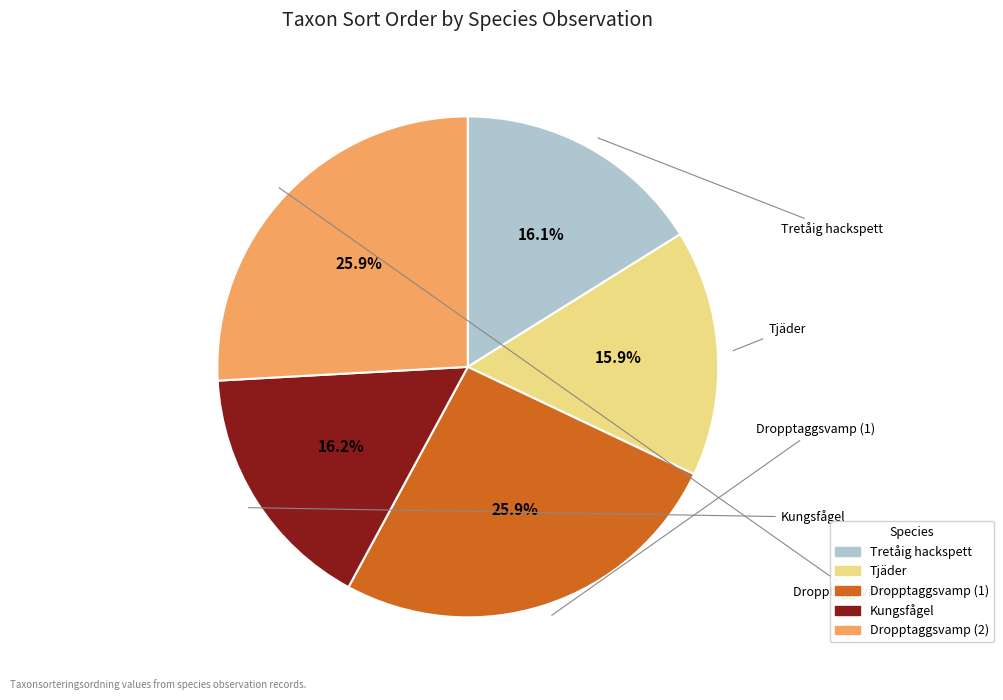

Does any single category account for the majority?

No